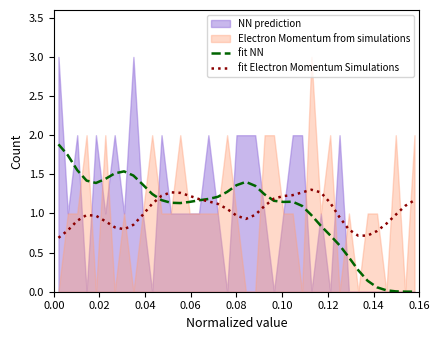

How many times do fit Electron Momentum Simulations and fit NN cross each other?

3